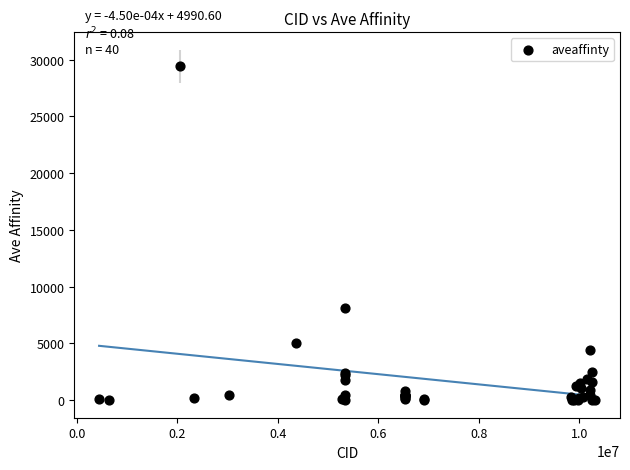

What Y value in the scatter plot is closest to 14700?

8080.0